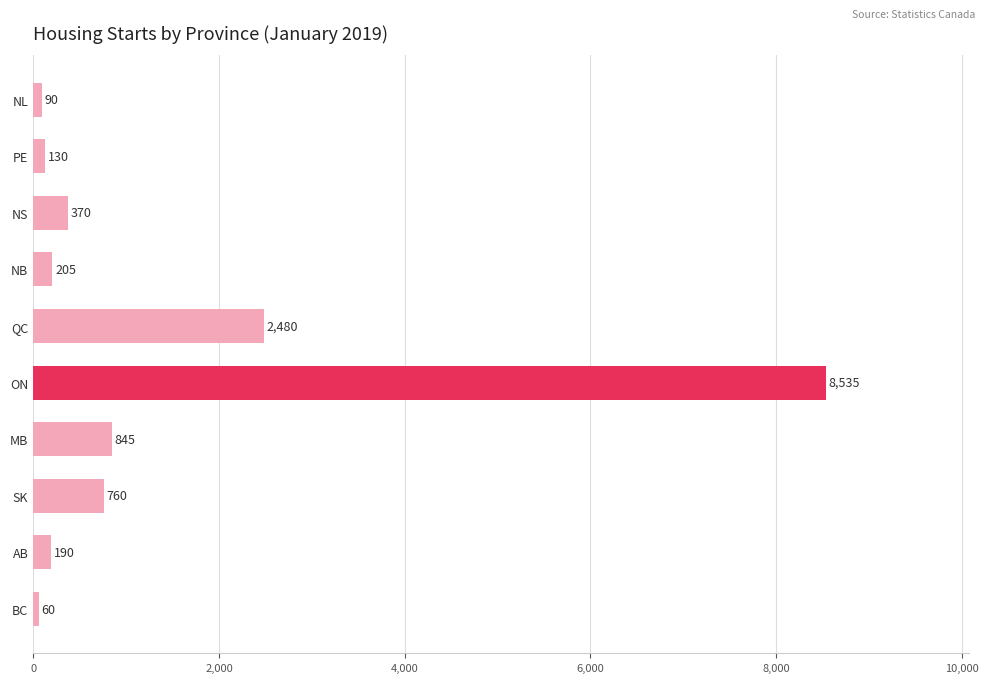

List the labels in order of value, largest first.

ON, QC, MB, SK, NS, NB, AB, PE, NL, BC